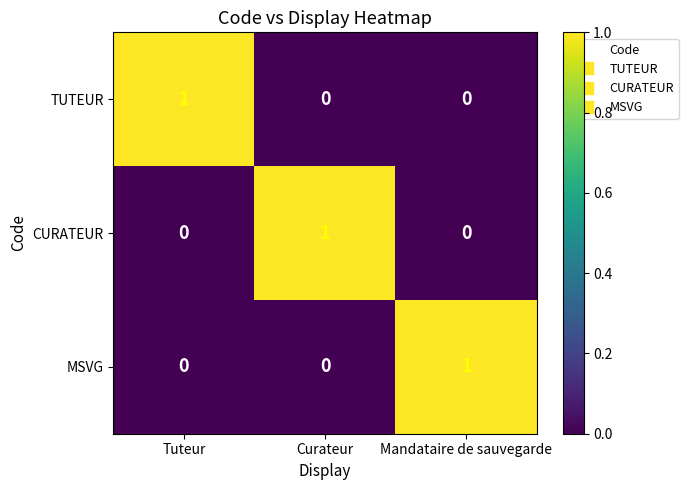

At how many categories does at least one series exceed 0?

3